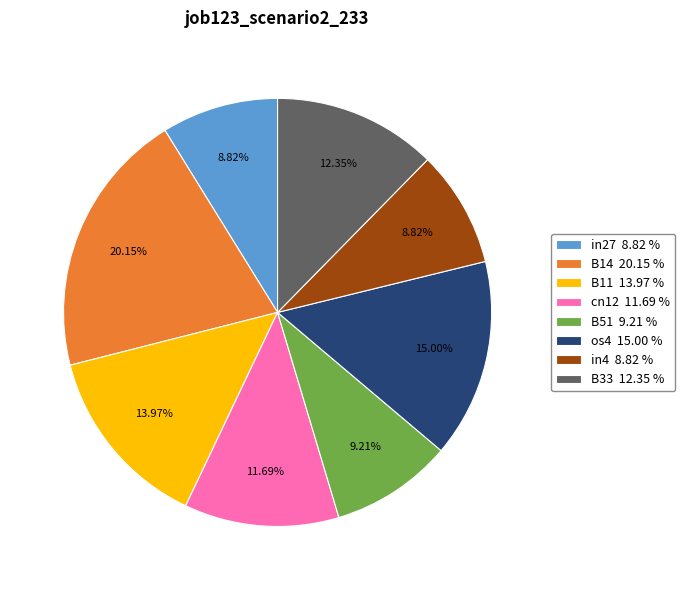

Is the sum of B33 12.35 % and B11 13.97 % greater than half?

No